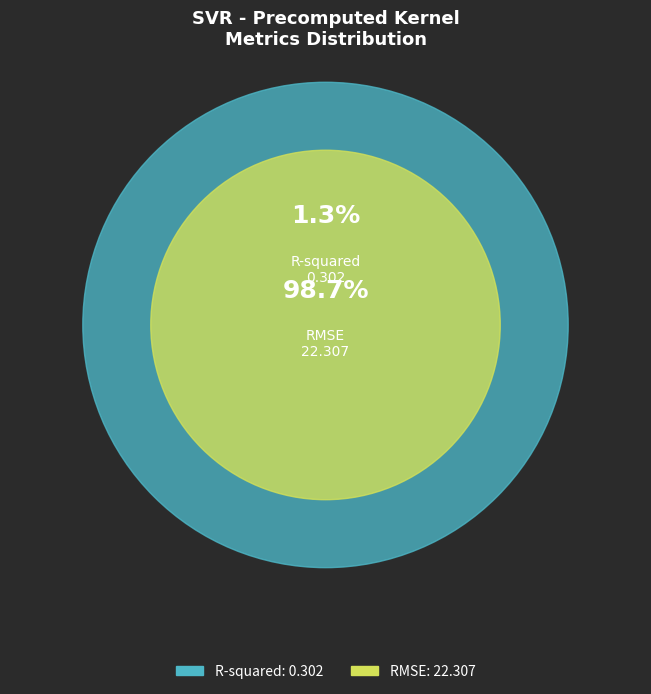

The R-squared slice represents 11% of the pie. True or false?

False